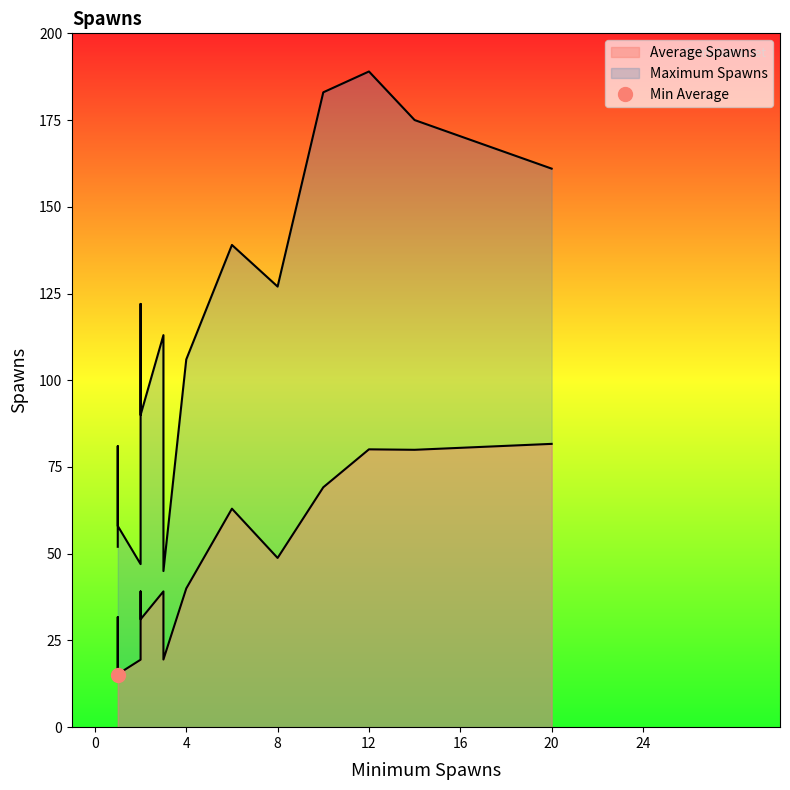

Rank the series by their average value, from lowest to highest.

Average Spawns, Maximum Spawns